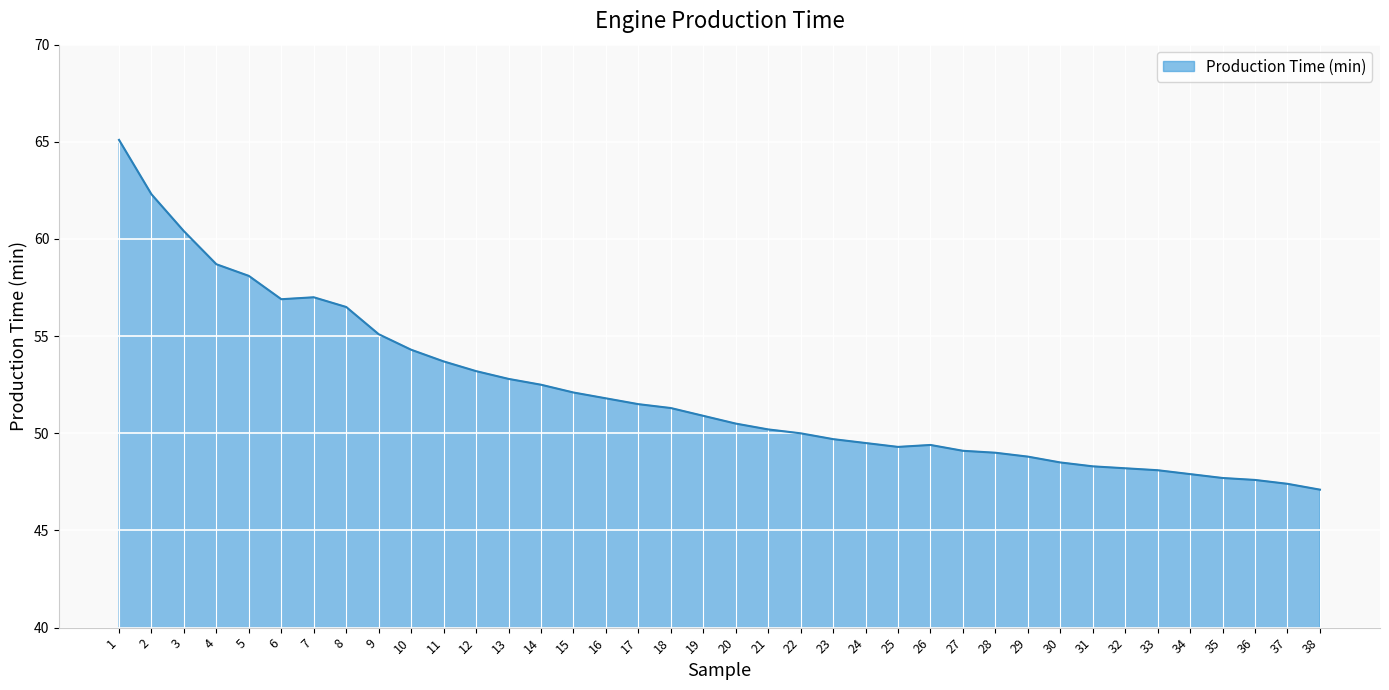

Where does the data first go above 50?

1